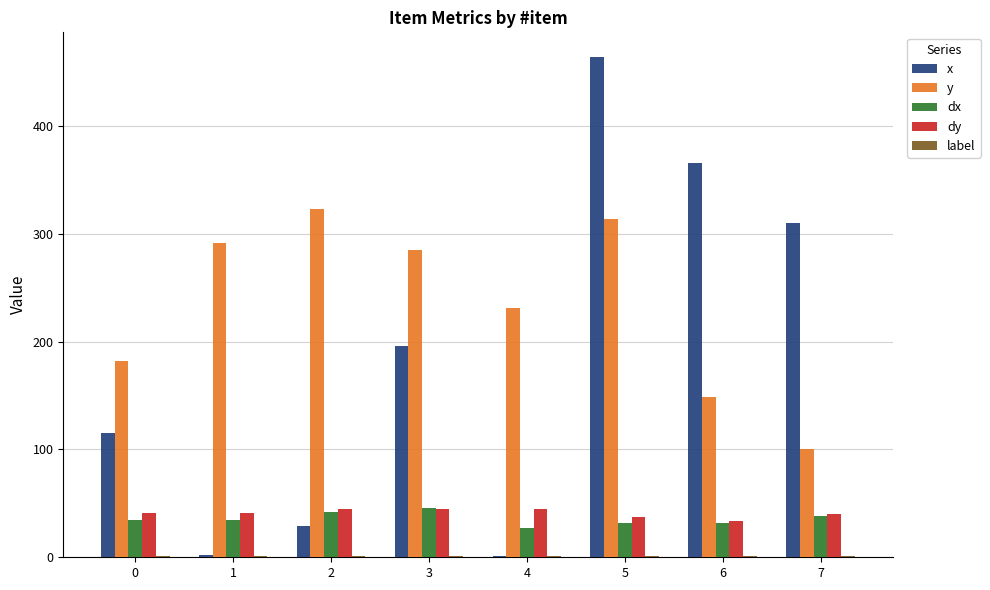

Which category has the highest value across all series?

5